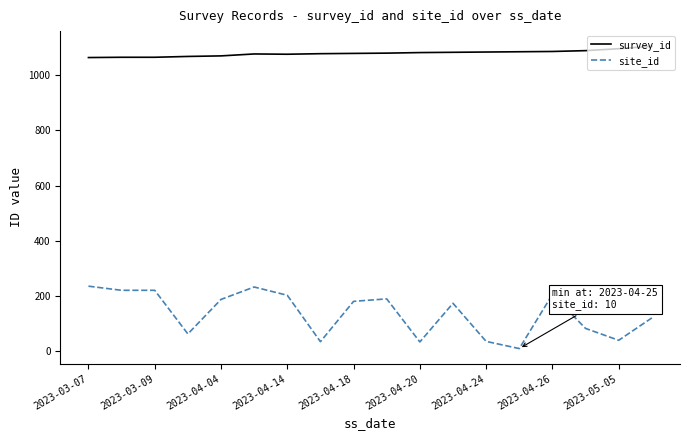

Rank the series by their maximum value, from lowest to highest.

site_id, survey_id